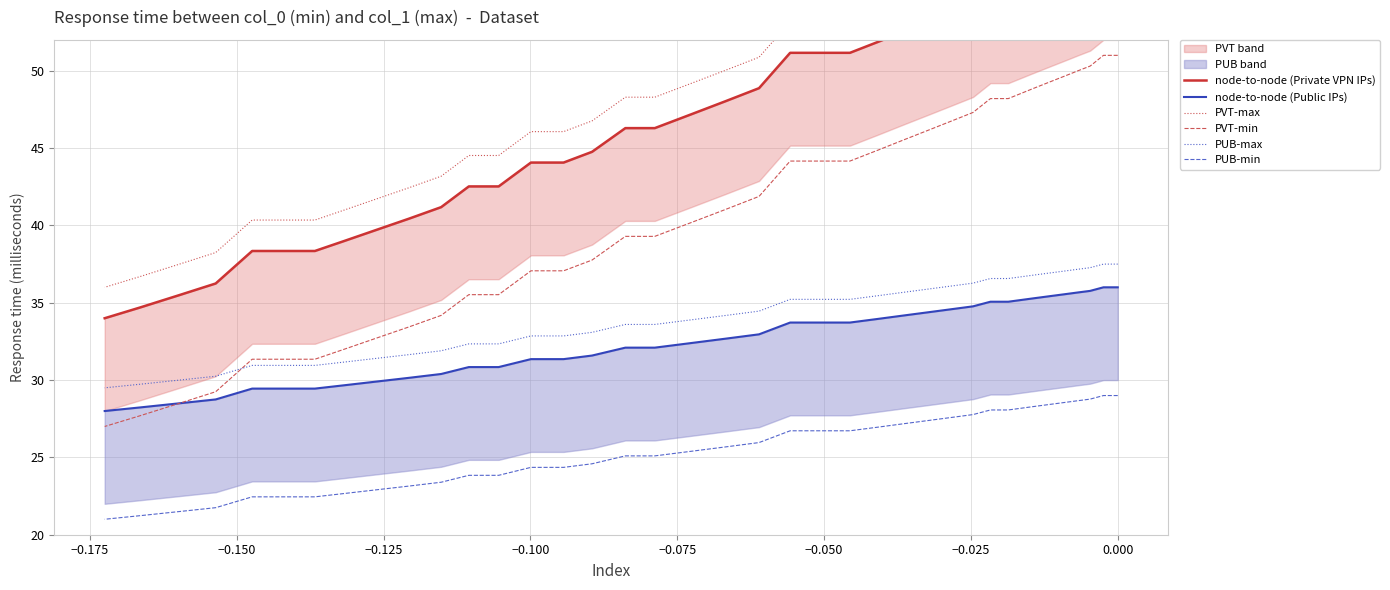

Does the chart display data point markers on the line(s)?

No